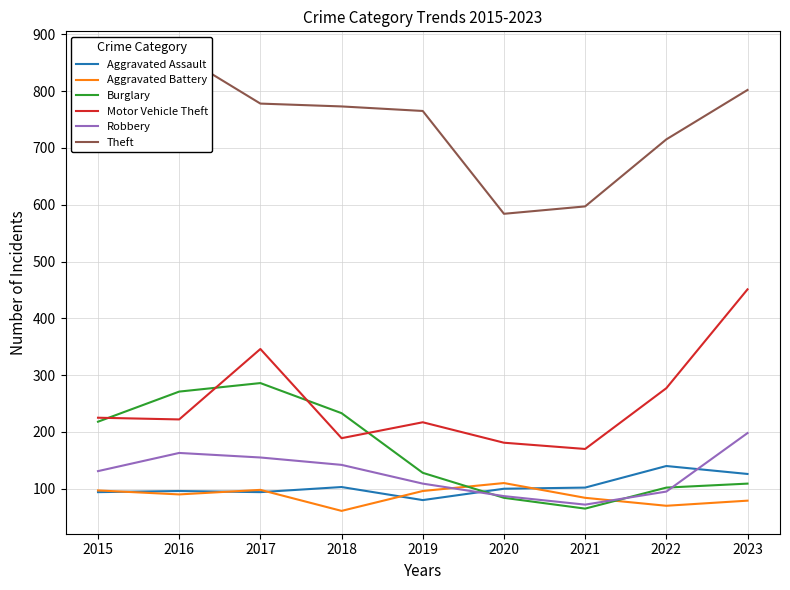

Where is the first local maximum for Motor Vehicle Theft?

2017